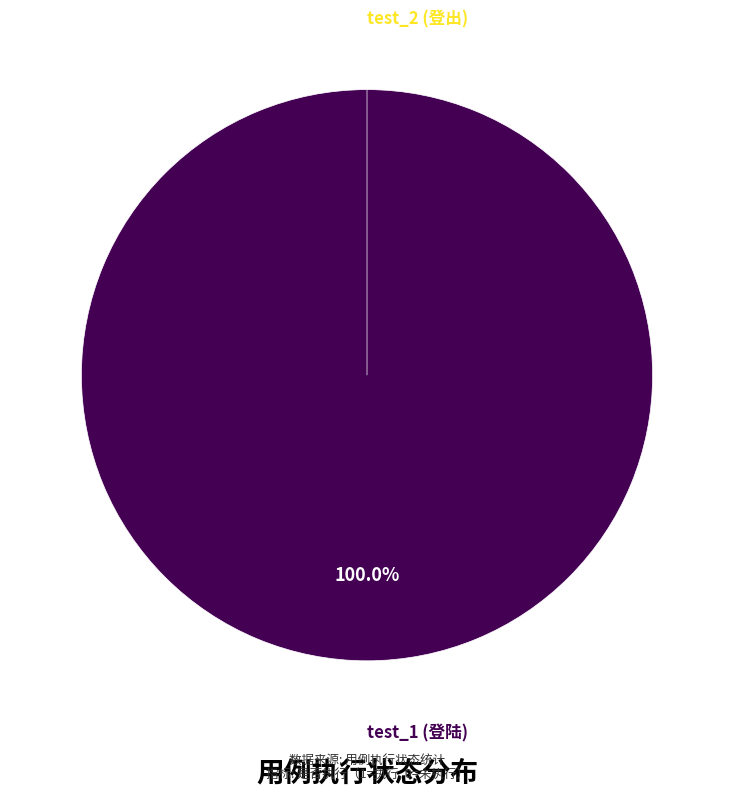

Count the number of slices in the pie.

2